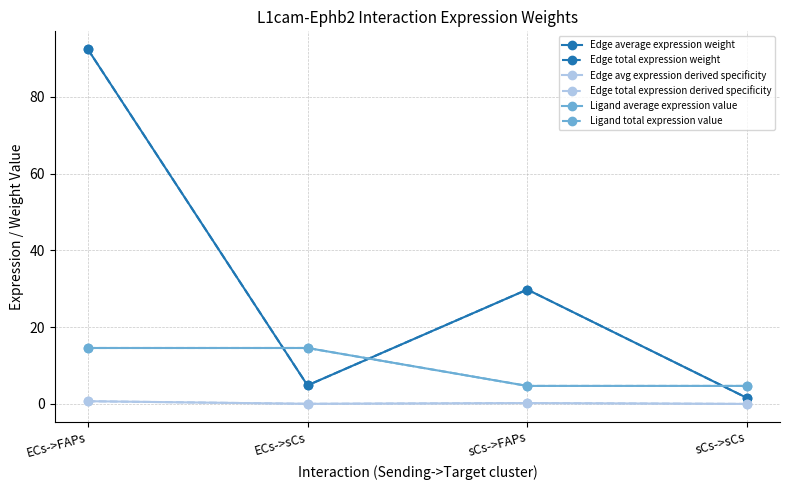

Does the chart have visible grid lines?

Yes